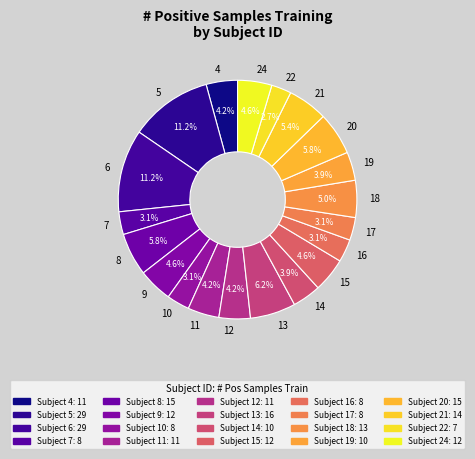

How many segments does this pie chart have?

20